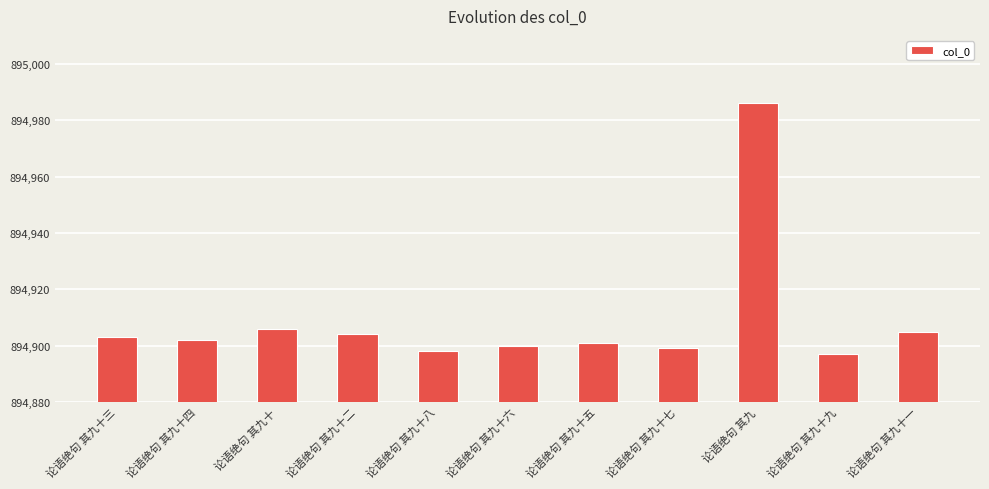

Does the chart contain stacked bars?

No